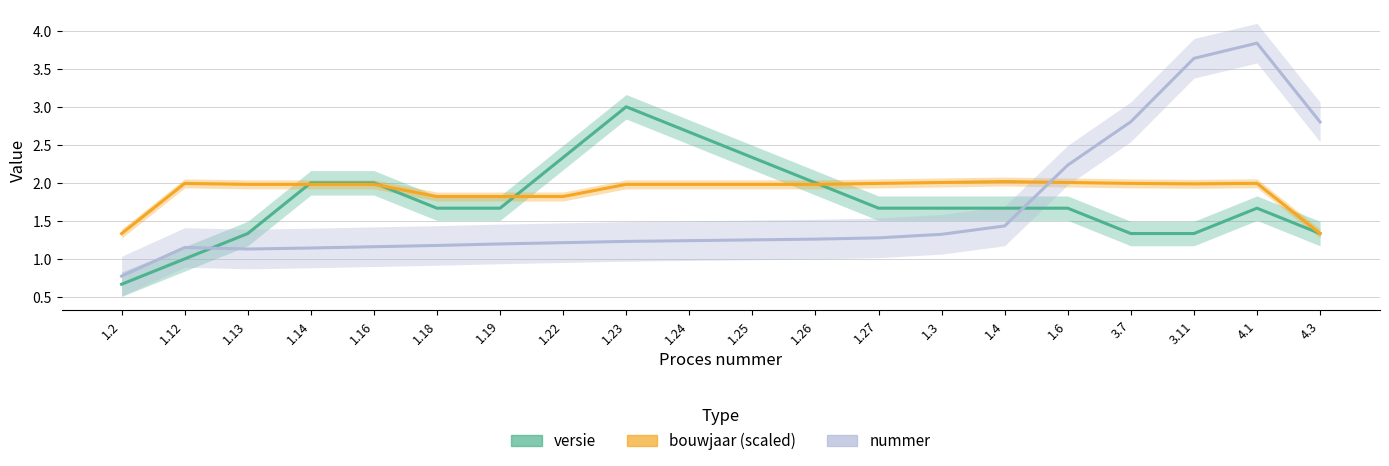

List the series in order of their overall mean, highest first.

bouwjaar_scaled, versie, nummer_float